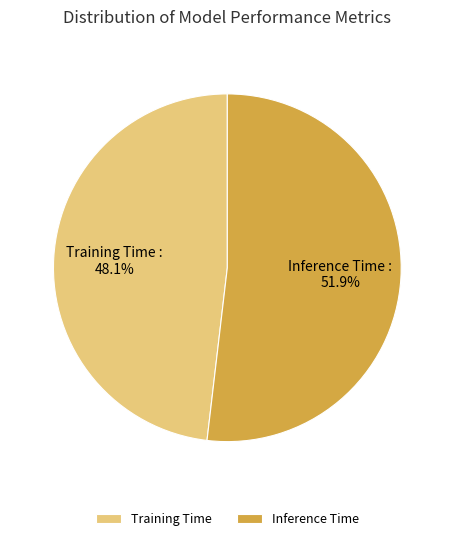

To the nearest percent, what is the combined percentage of Training Time and Inference Time?

100%